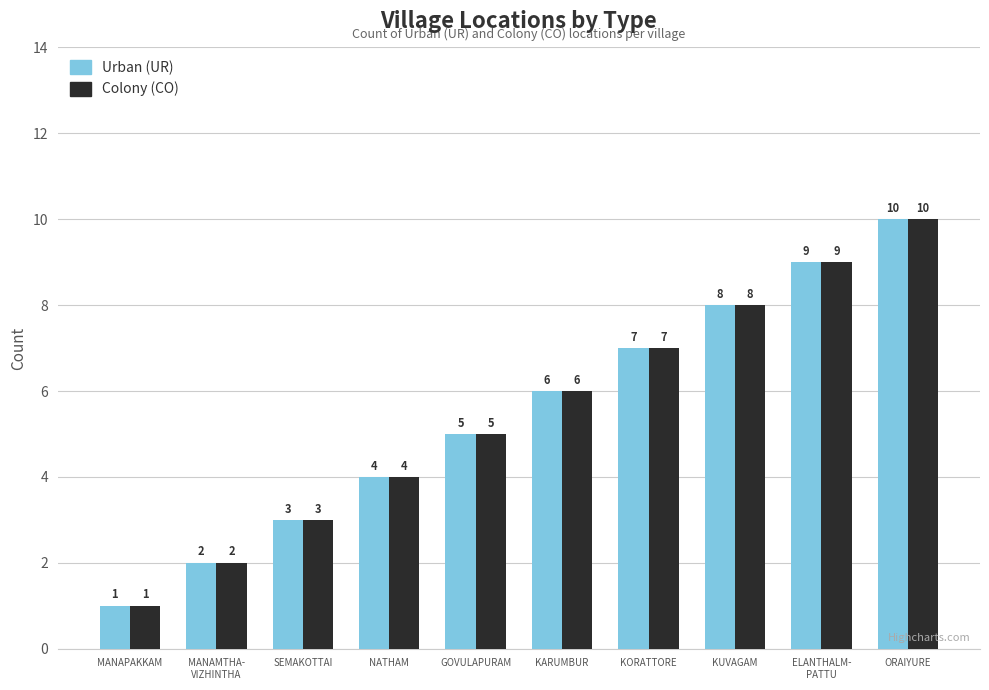

How many values in the Urban (UR) series are below 6?

5